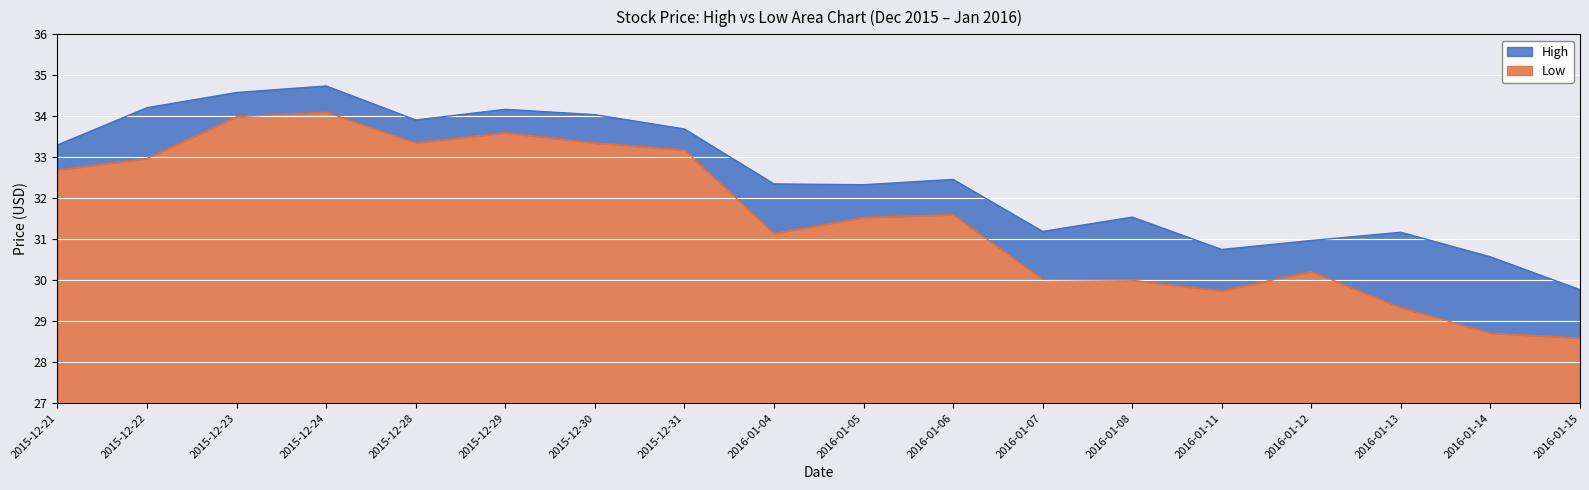

What is the minimum value shown in the chart?

28.6